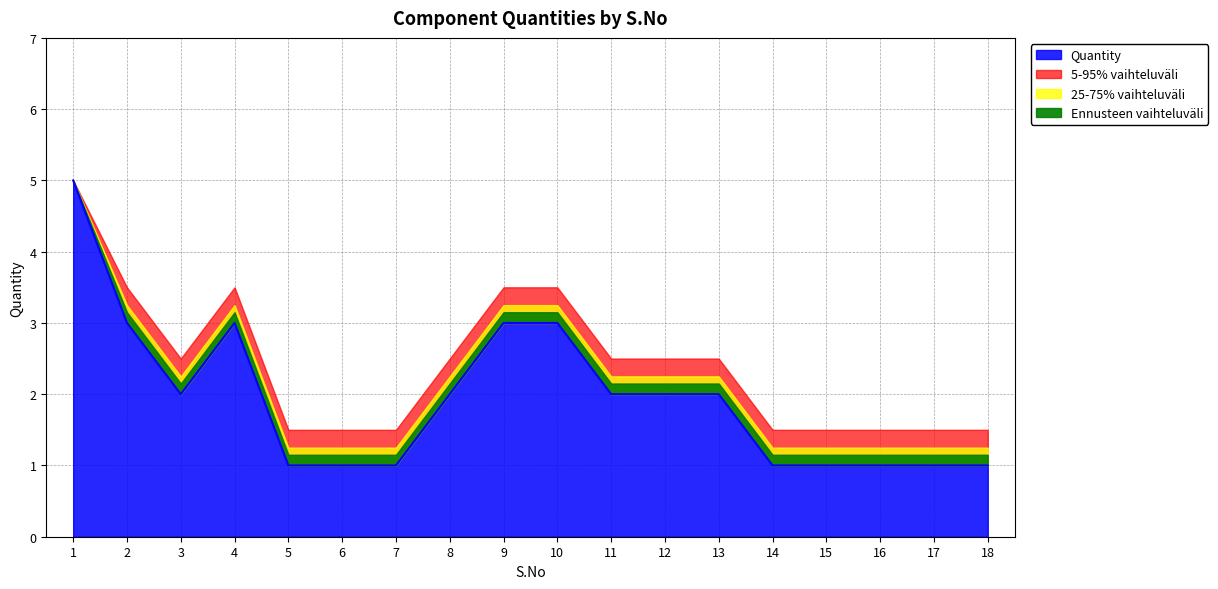

What is the value of the 14th point from the left?

1